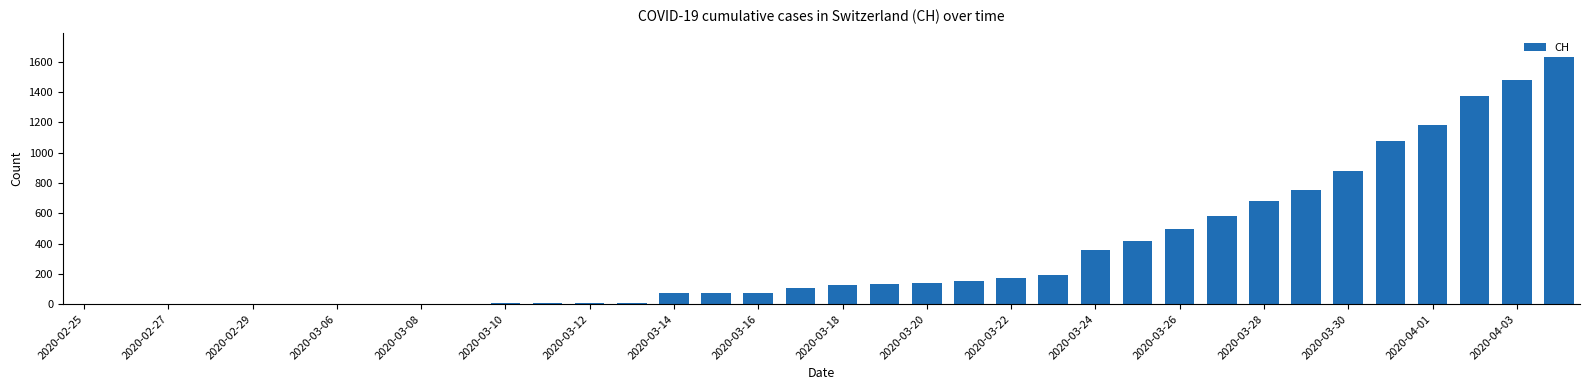

What is the sum of all values?

12188